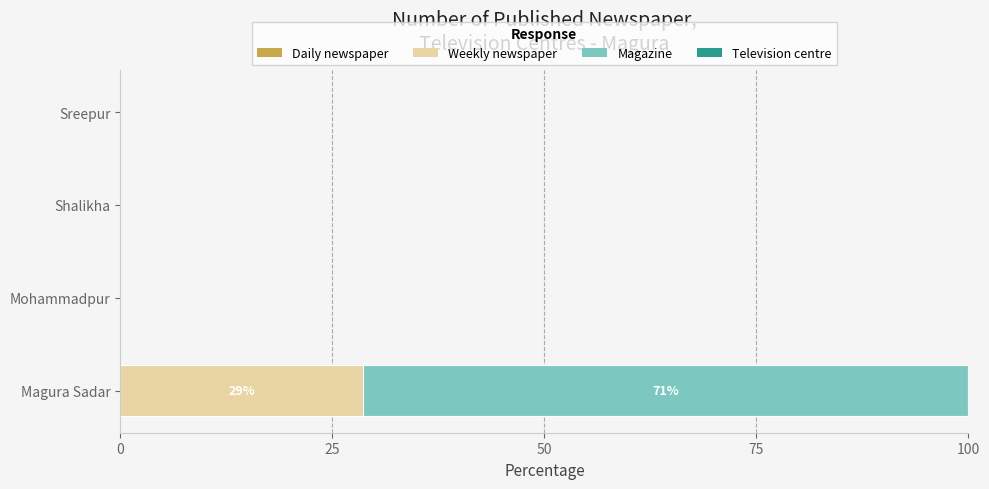

At which category is the sum across all series the highest?

Magura Sadar